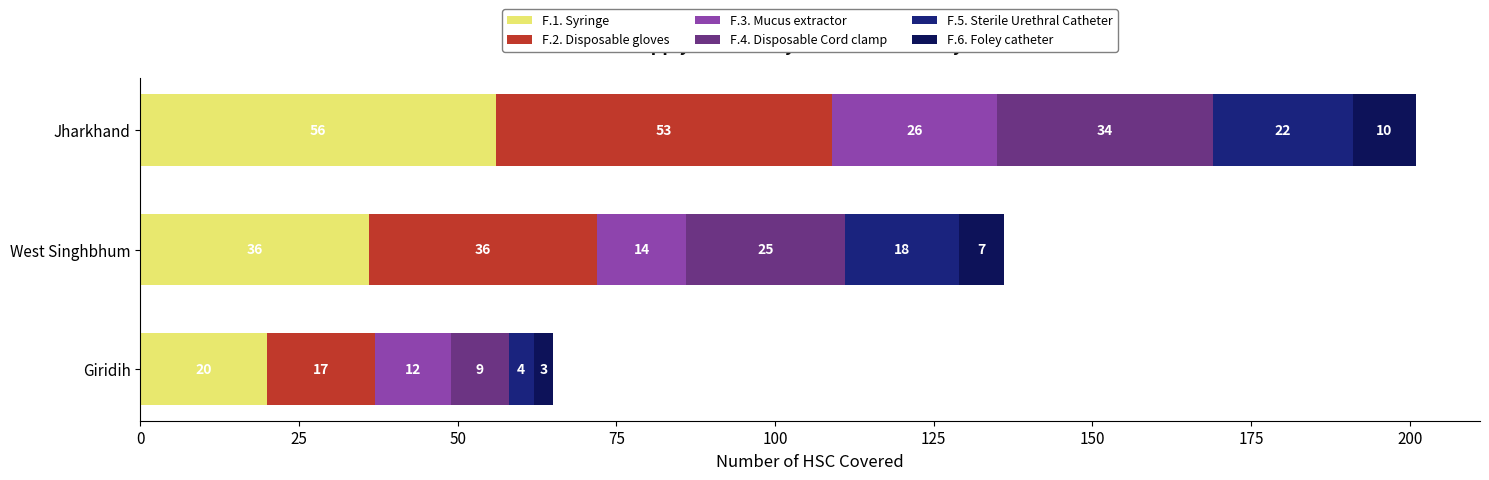

What is the total value across all series at West Singhbhum?

136